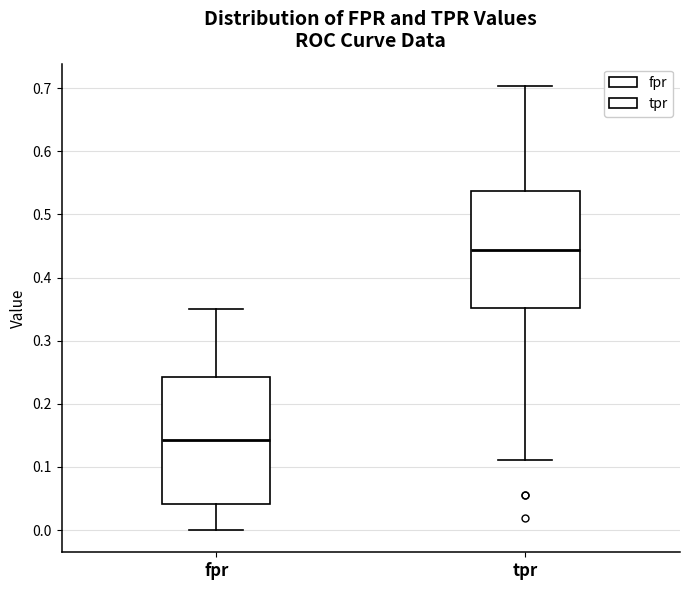

Which box is the tallest, from its lower edge to its upper edge?

fpr